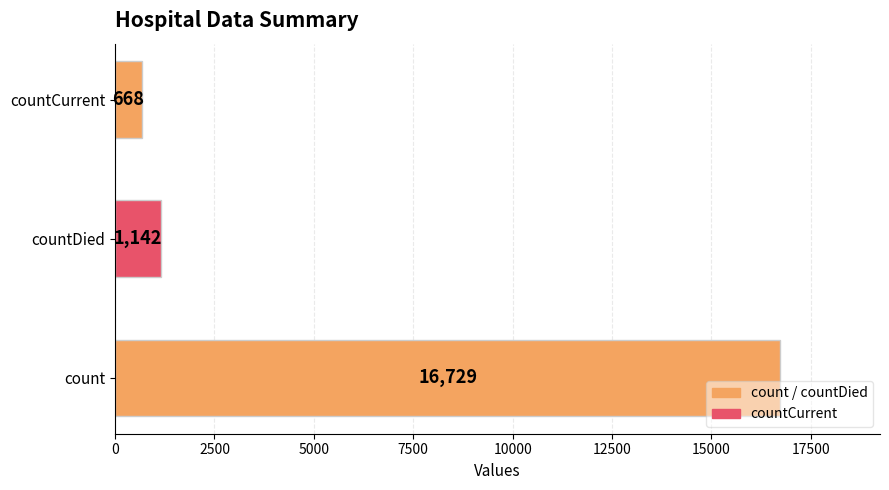

What is the smallest value displayed?

668